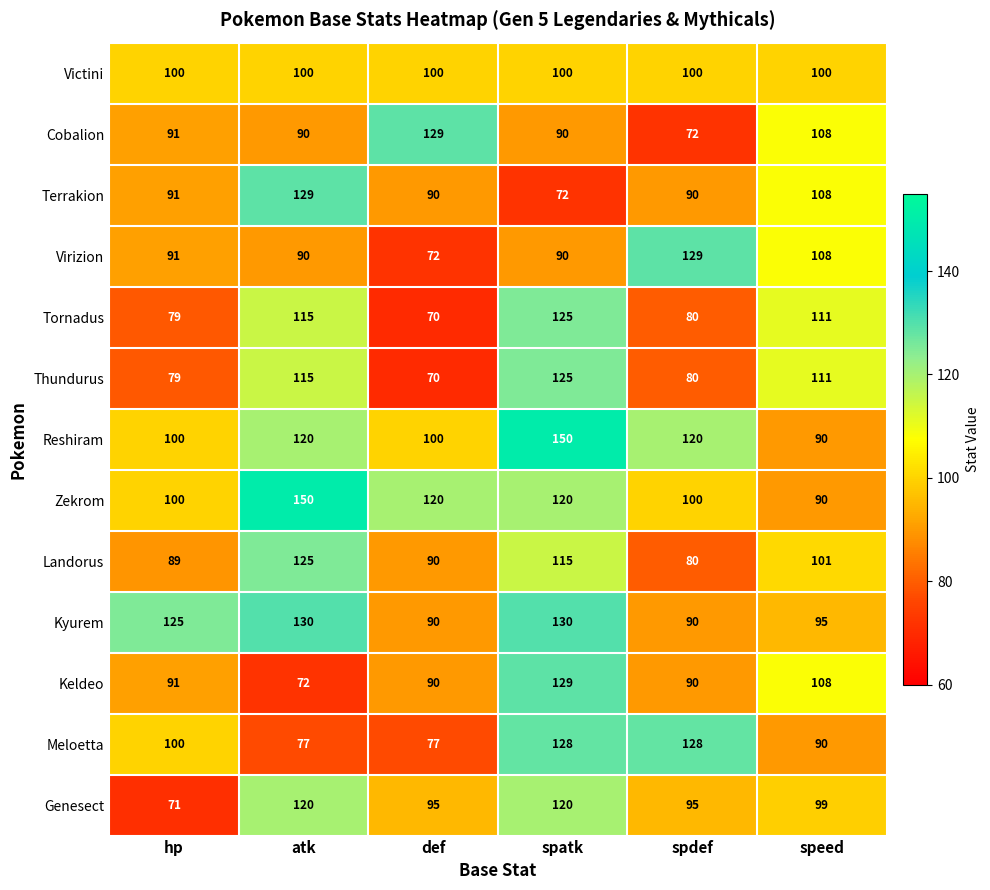

What is the sum of all Reshiram values?

680